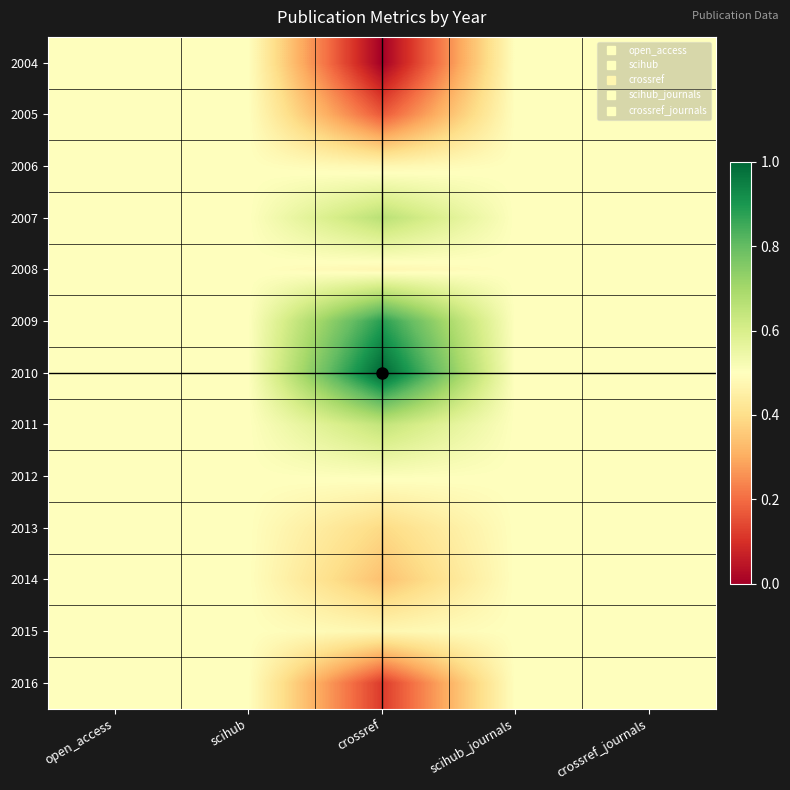

Reading left to right, transcribe all the data shown in this chart.

2004: open_access=0.5	scihub=0.5	crossref=0.0	scihub_journals=0.5	crossref_journals=0.5
2005: open_access=0.5	scihub=0.5	crossref=0.2	scihub_journals=0.5	crossref_journals=0.5
2006: open_access=0.5	scihub=0.5	crossref=0.5	scihub_journals=0.5	crossref_journals=0.5
2007: open_access=0.5	scihub=0.5	crossref=0.7	scihub_journals=0.5	crossref_journals=0.5
2008: open_access=0.5	scihub=0.5	crossref=0.5	scihub_journals=0.5	crossref_journals=0.5
2009: open_access=0.5	scihub=0.5	crossref=0.9	scihub_journals=0.5	crossref_journals=0.5
2010: open_access=0.5	scihub=0.5	crossref=1.0	scihub_journals=0.5	crossref_journals=0.5
2011: open_access=0.5	scihub=0.5	crossref=0.6	scihub_journals=0.5	crossref_journals=0.5
2012: open_access=0.5	scihub=0.5	crossref=0.5	scihub_journals=0.5	crossref_journals=0.5
2013: open_access=0.5	scihub=0.5	crossref=0.4	scihub_journals=0.5	crossref_journals=0.5
2014: open_access=0.5	scihub=0.5	crossref=0.3	scihub_journals=0.5	crossref_journals=0.5
2015: open_access=0.5	scihub=0.5	crossref=0.5	scihub_journals=0.5	crossref_journals=0.5
2016: open_access=0.5	scihub=0.5	crossref=0.1	scihub_journals=0.5	crossref_journals=0.5